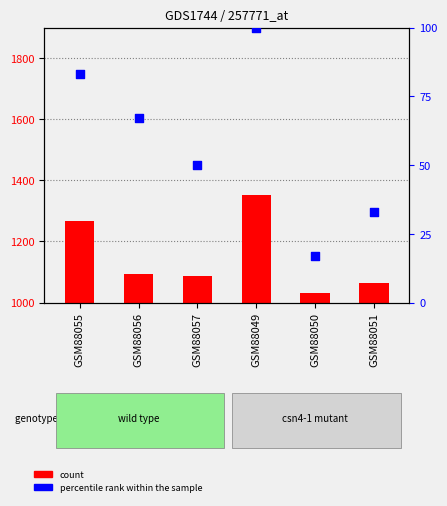

Between GSM88051 and GSM88049, which is larger?

GSM88049